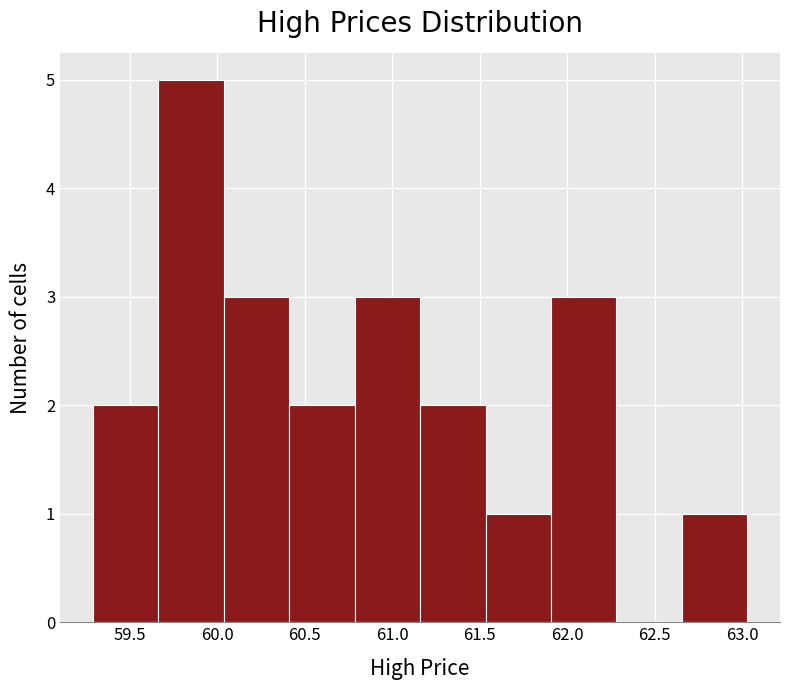

Which range on the x-axis has the tallest bar?

59.65 to 60.05